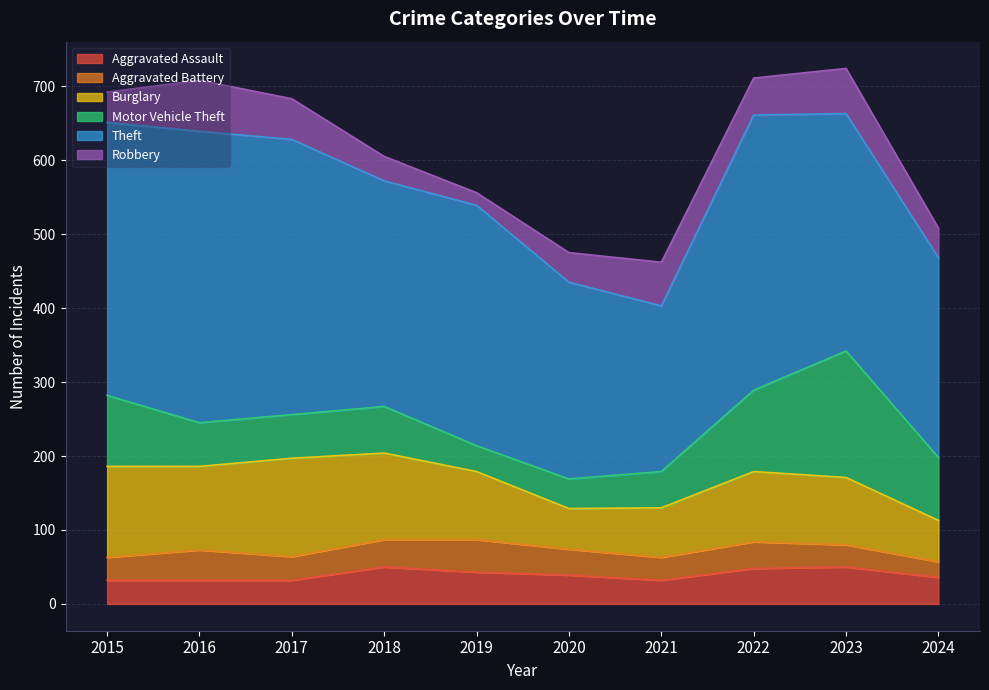

What is the average value of the Burglary series?

94